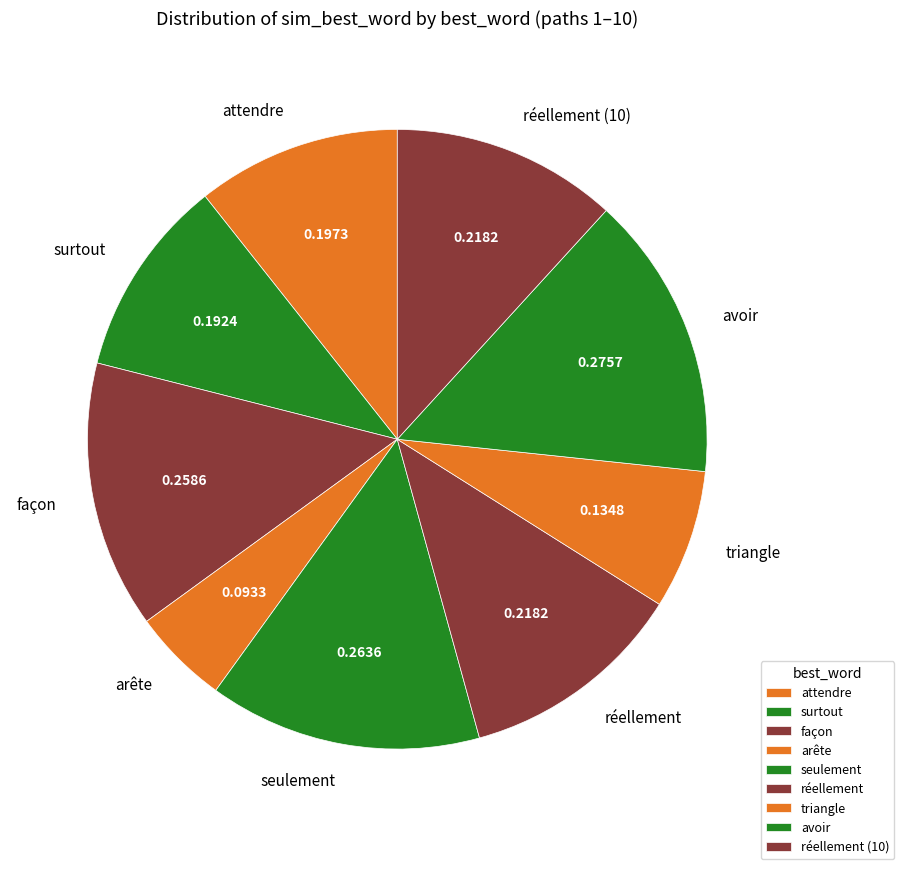

True or false: attendre accounts for 19% of the total.

False